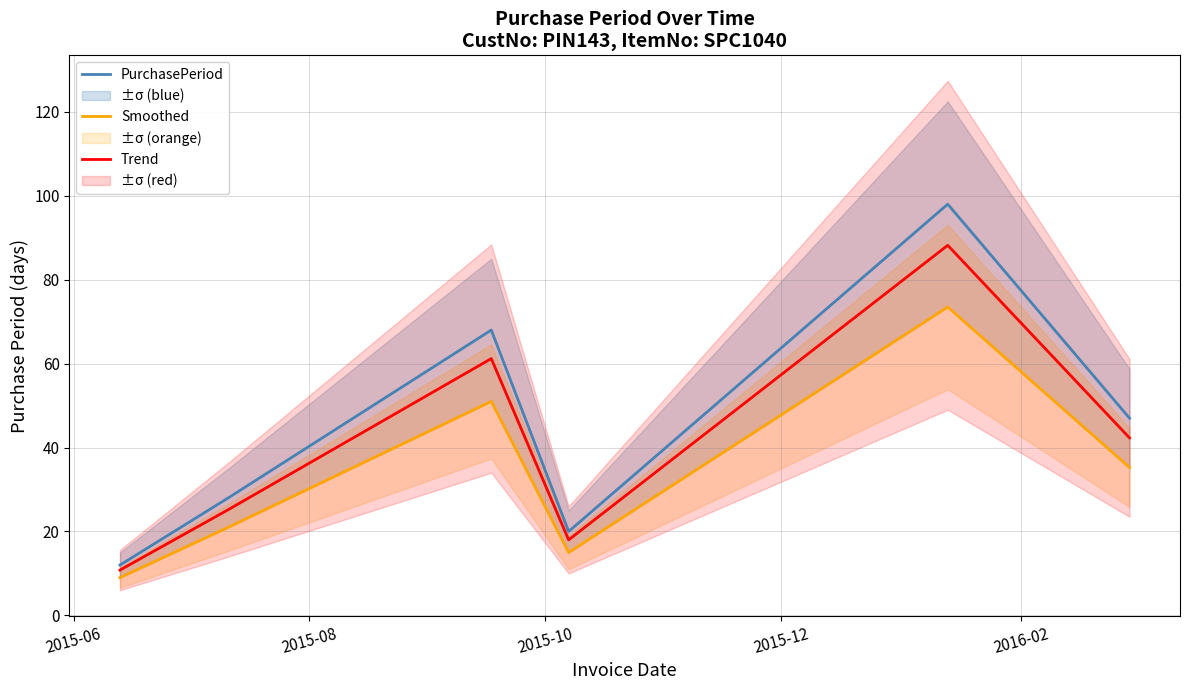

Reading left to right, what are all the values shown in this chart?

PurchasePeriod: 12.0	28.0	68.0	20.0	98.0	47.0
Smoothed: 9.0	21.0	51.0	15.0	73.5	35.2
Trend: 10.8	25.2	61.2	18.0	88.2	42.3